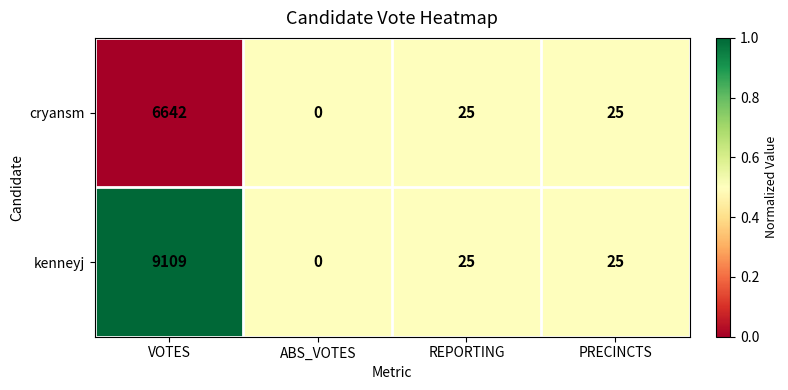

At which category is the sum across all series the highest?

VOTES